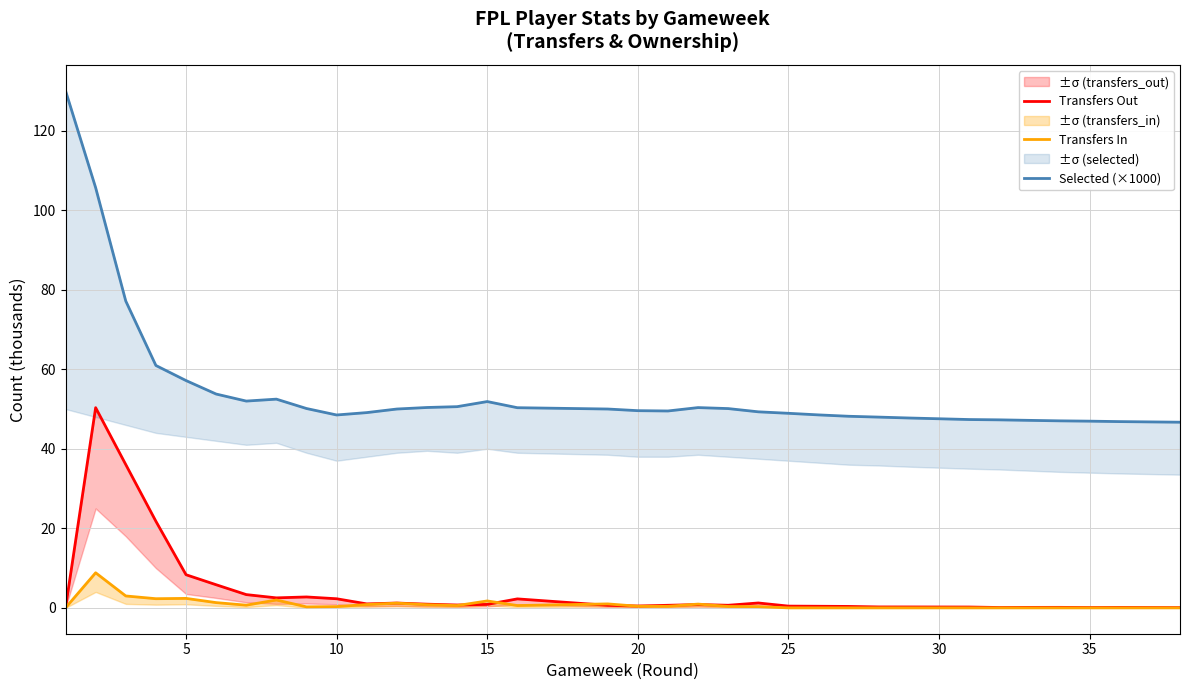

How many values in the Transfers In series exceed 0?

21